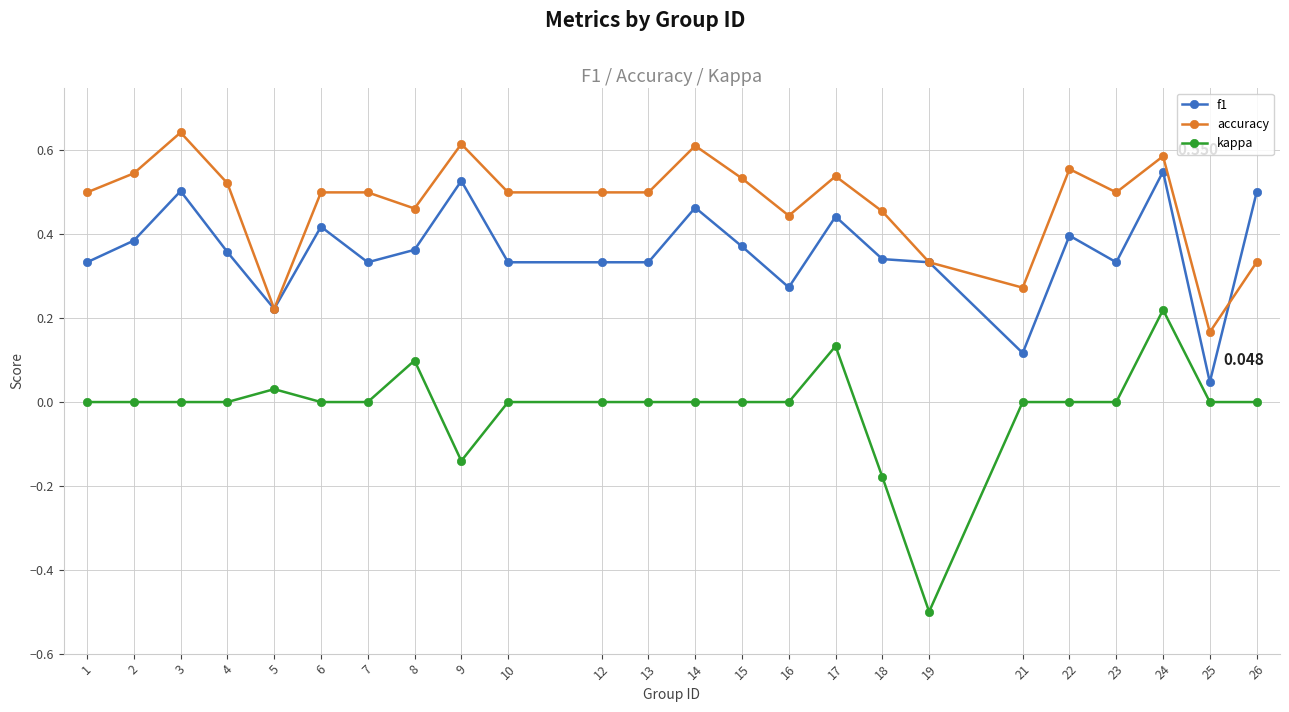

True or false: kappa and accuracy intersect in this chart.

False